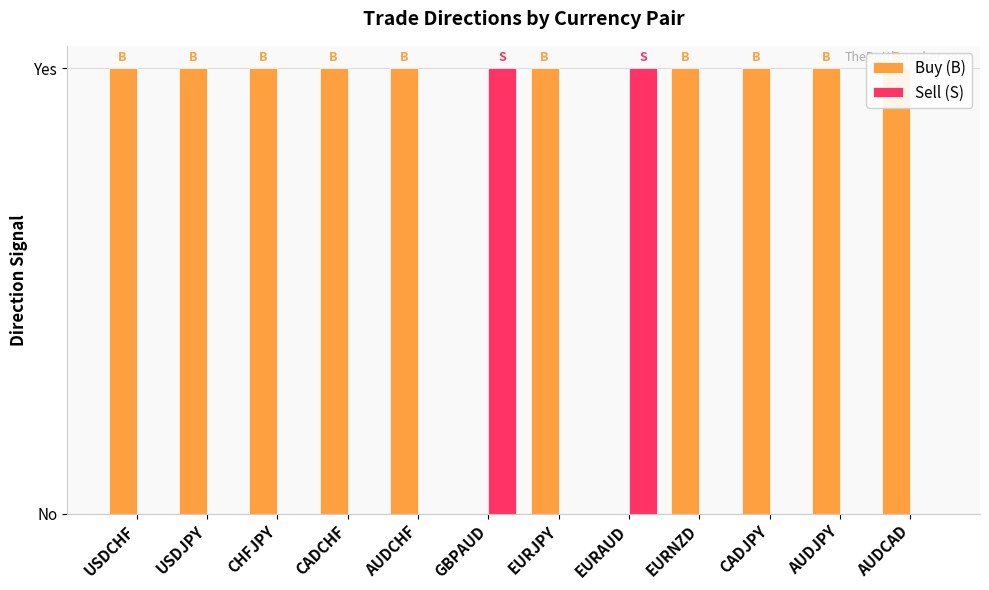

At which label does Buy (B) reach its minimum?

GBPAUD